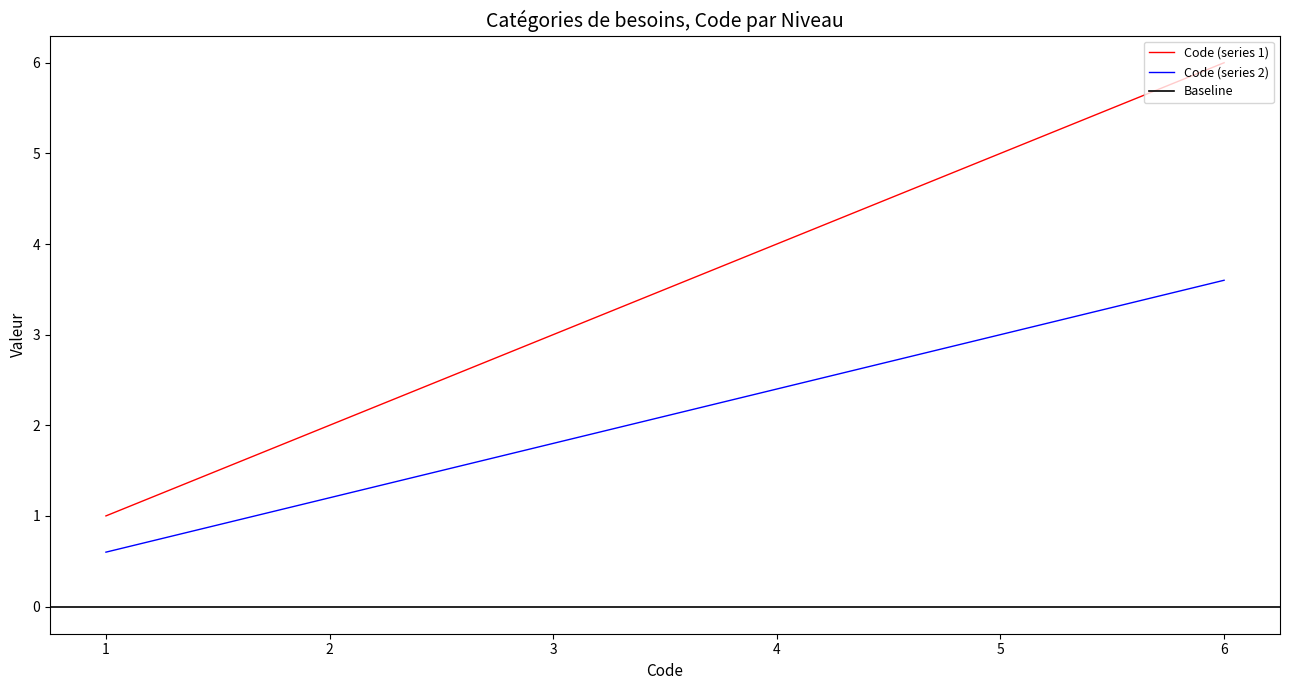

What is the average value?

4